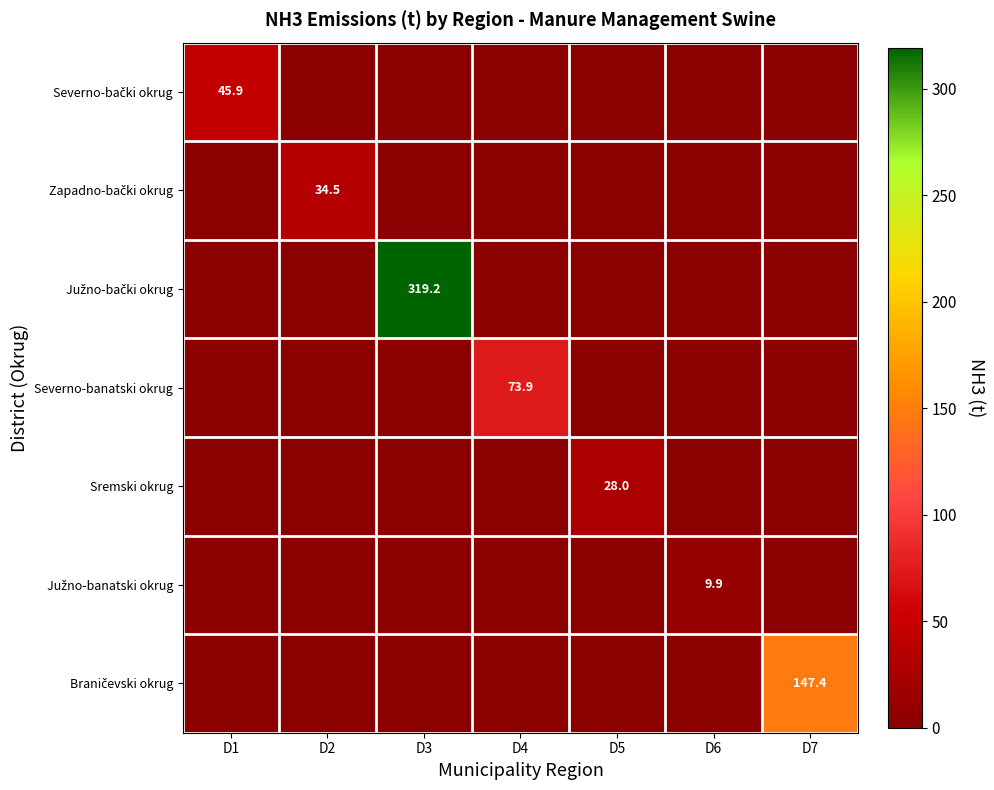

At D4, list the series in order from smallest to largest.

Severno-bački okrug, Zapadno-bački okrug, Južno-bački okrug, Sremski okrug, Južno-banatski okrug, Braničevski okrug, Severno-banatski okrug